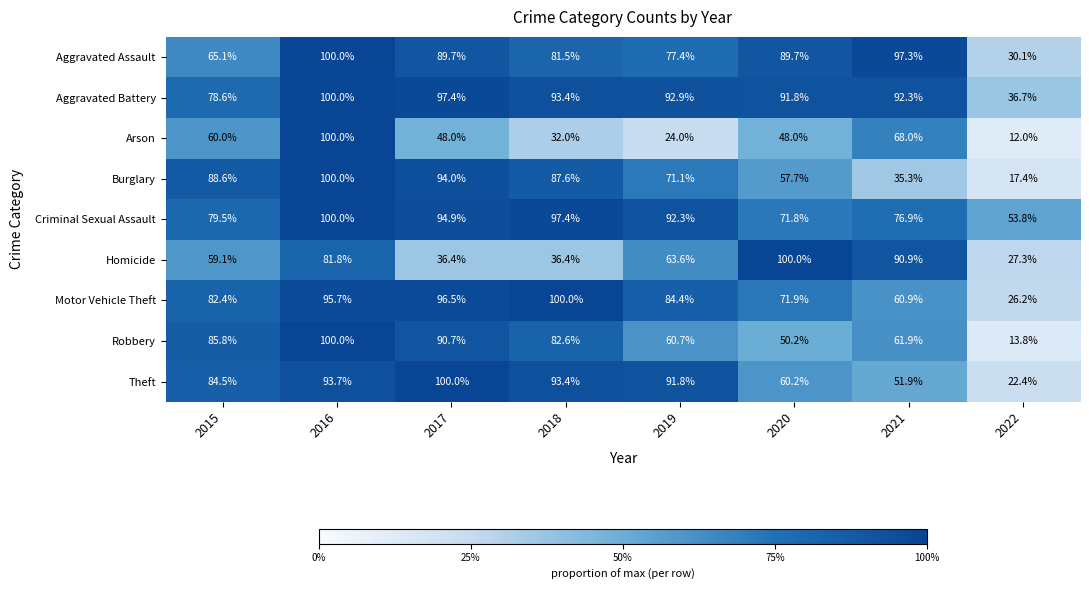

True or false: Homicide has a value of 65.0 at 2018.

False